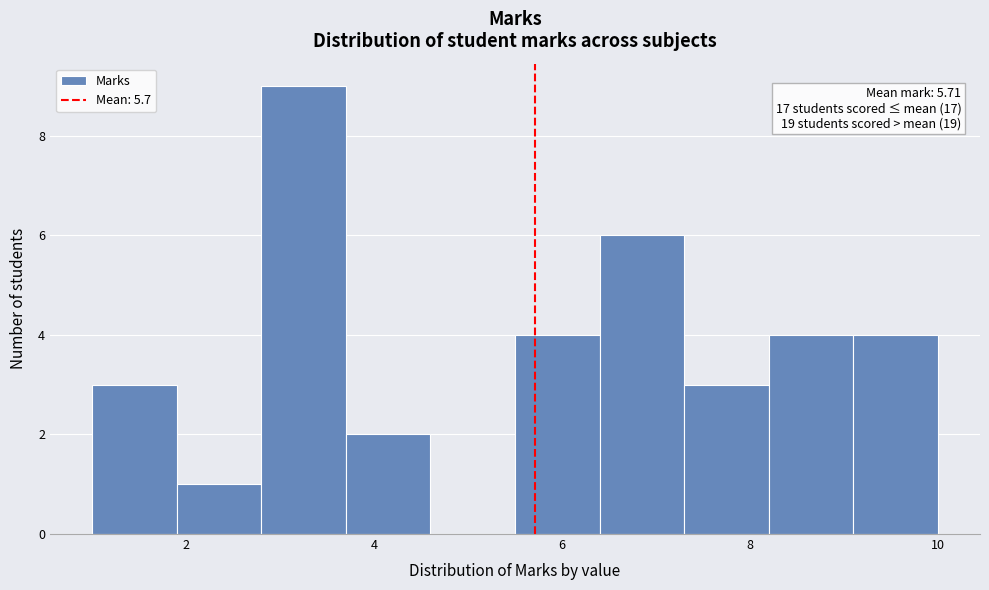

Which range on the x-axis has the tallest bar?

2.8 to 3.7